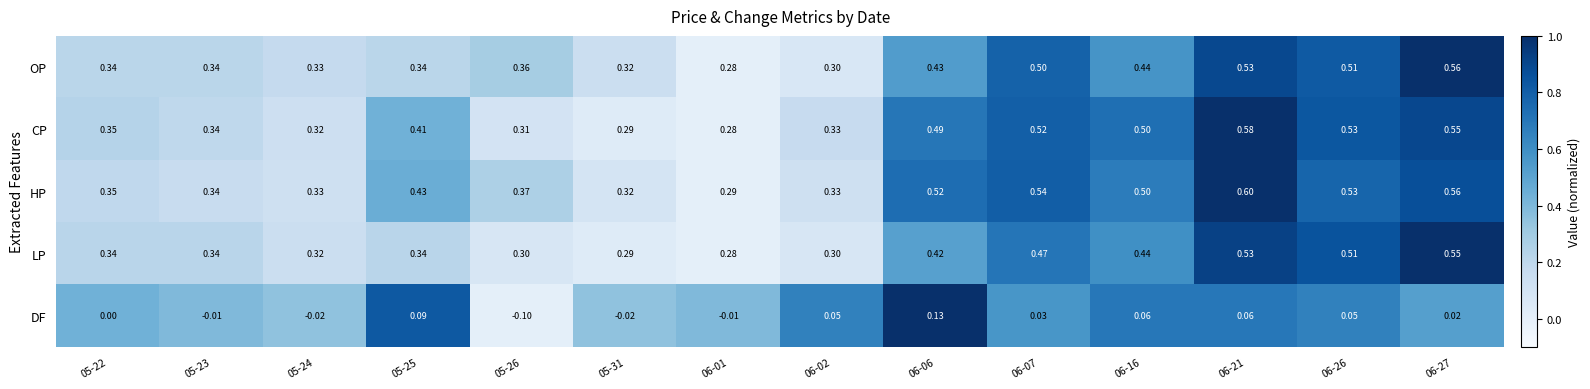

List the series in order of their peak value, lowest first.

DF, LP, OP, CP, HP